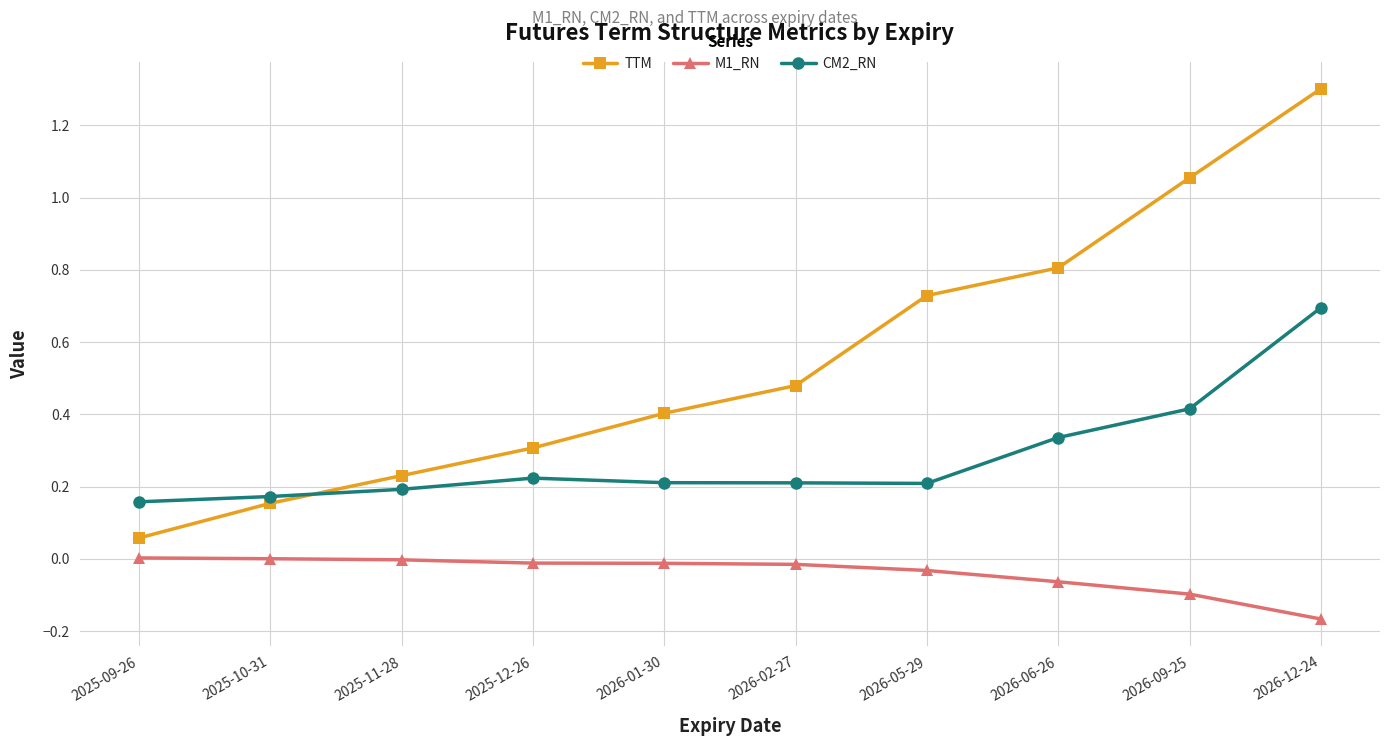

Which series has the widest spread of values?

TTM